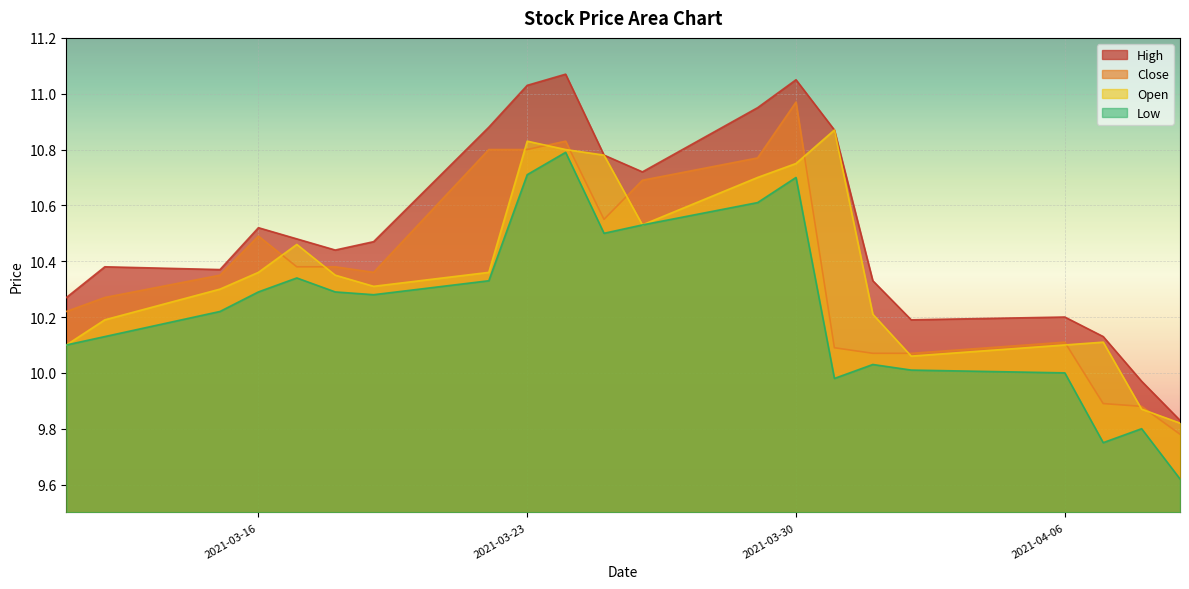

What position from the left is 2021-03-26?

12